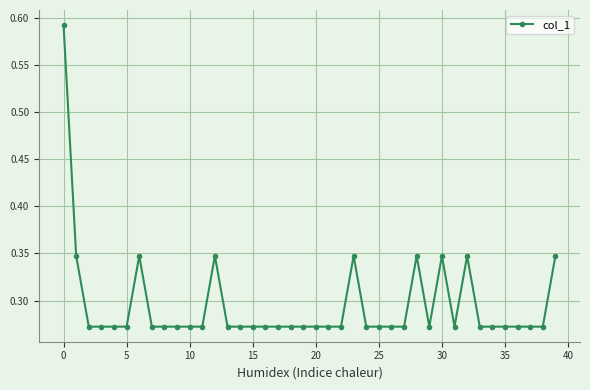

What is the sum of all values?

11.8